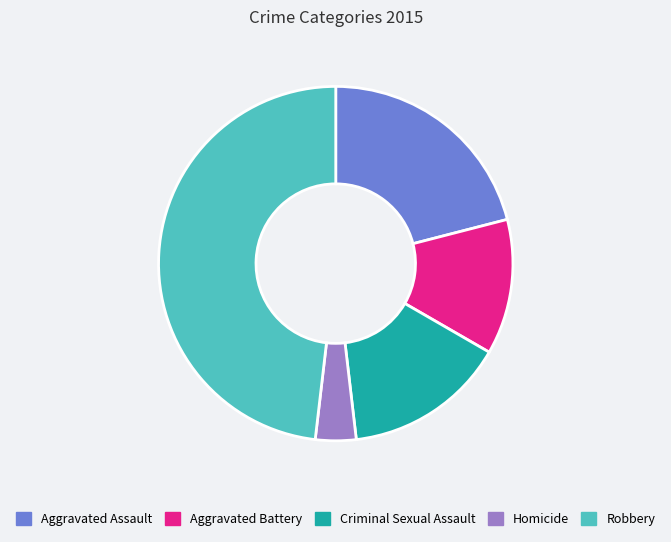

What is the ratio of the value at Aggravated Assault to the value at Aggravated Battery?

1.7